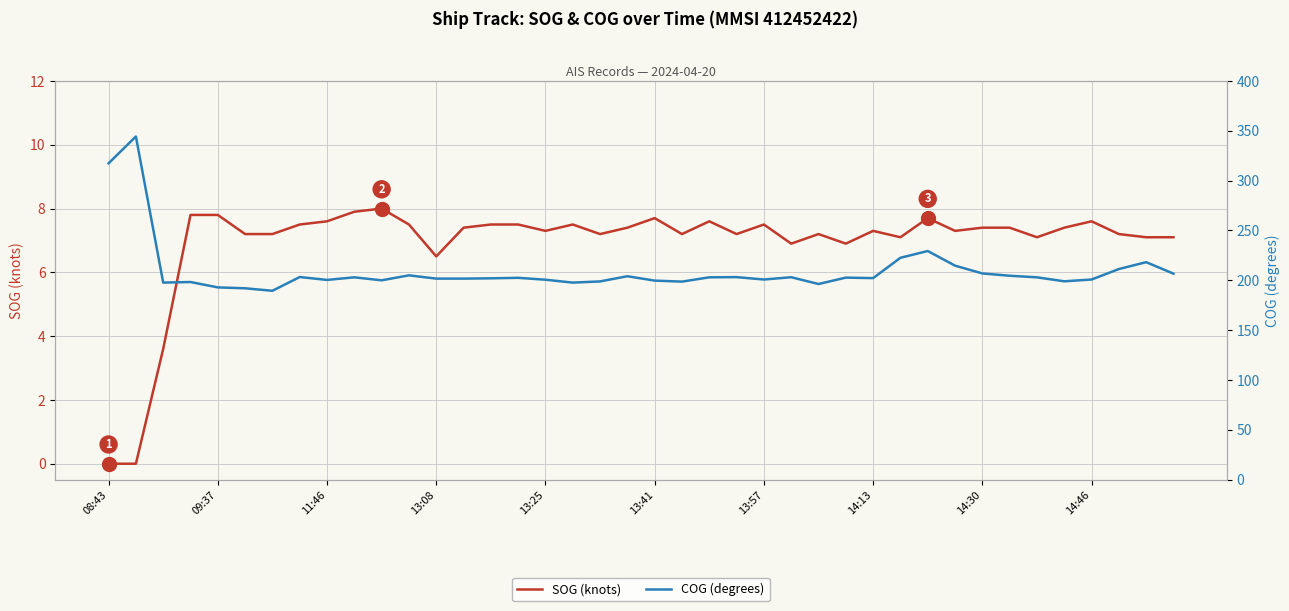

True or false: COG (degrees) has more than 0 points higher than both neighbors.

True